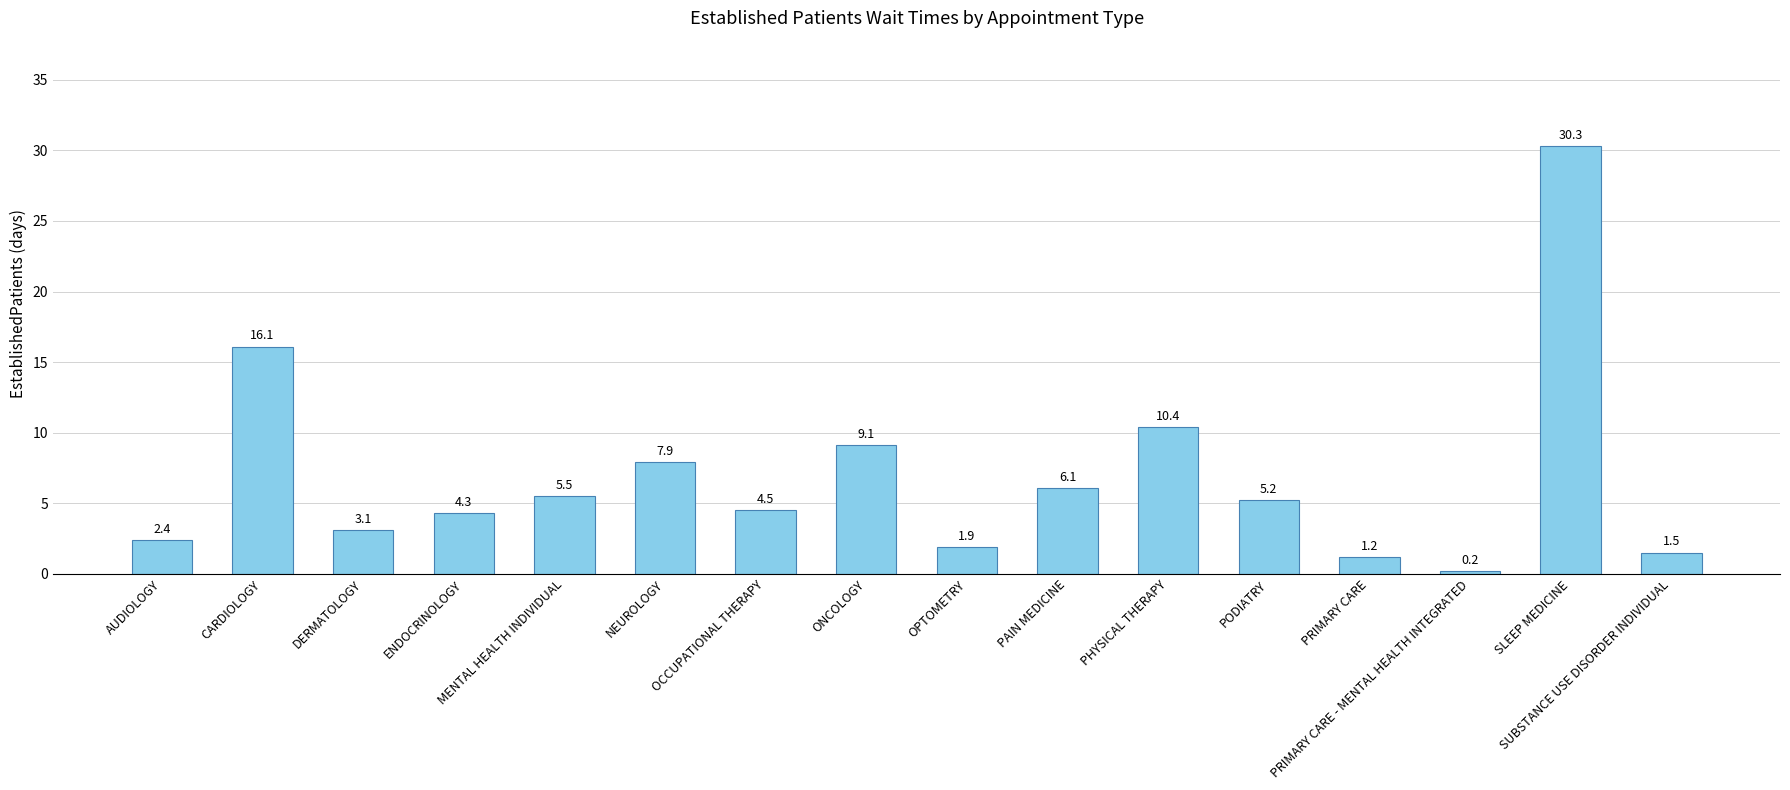

What is the difference between the second highest and second lowest values?

14.9